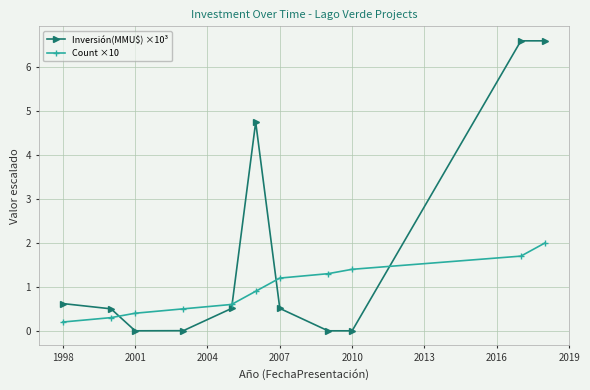

What is the greatest value displayed?

6.6